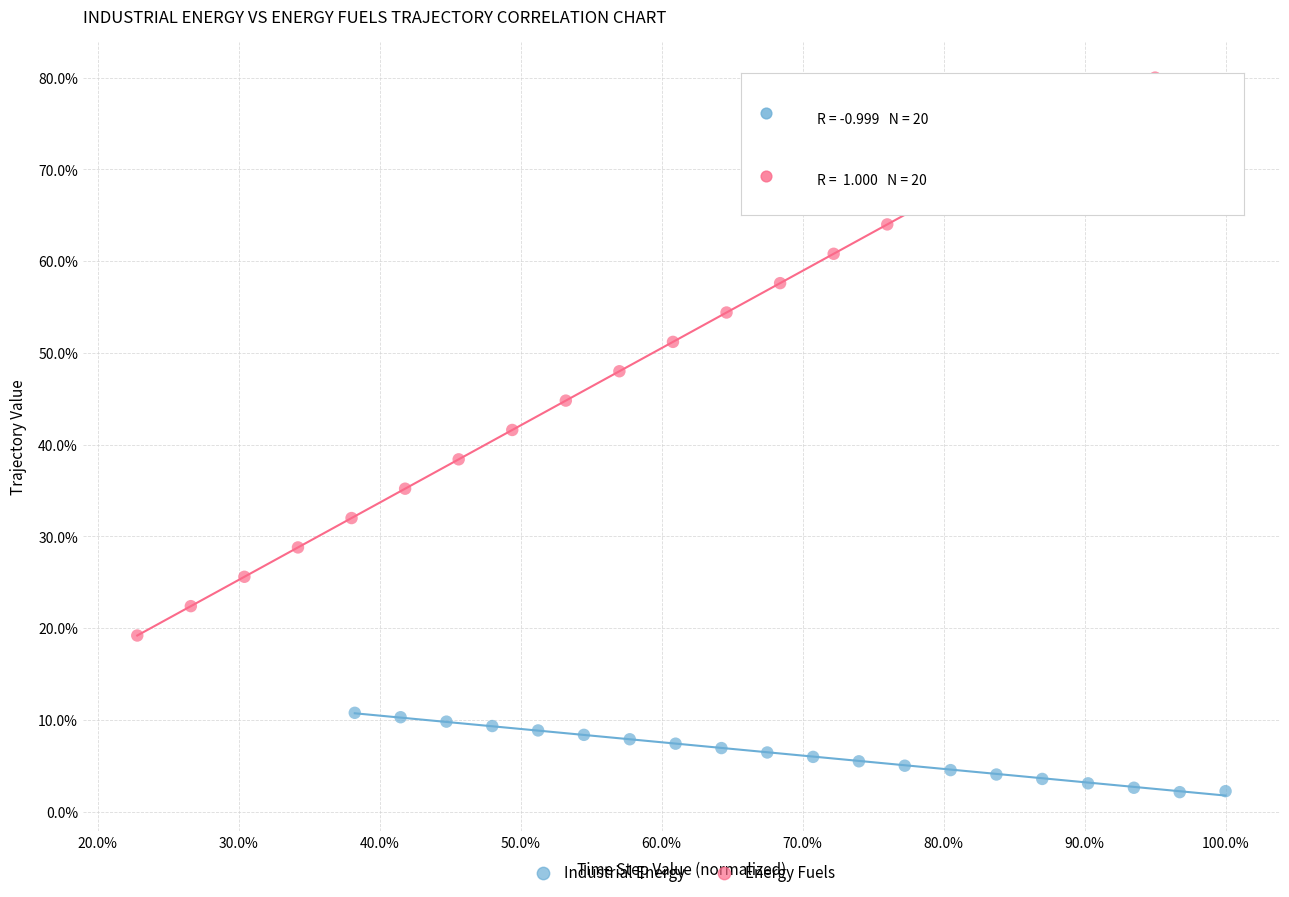

What are all the series names shown in the legend?

Industrial Energy, Energy Fuels